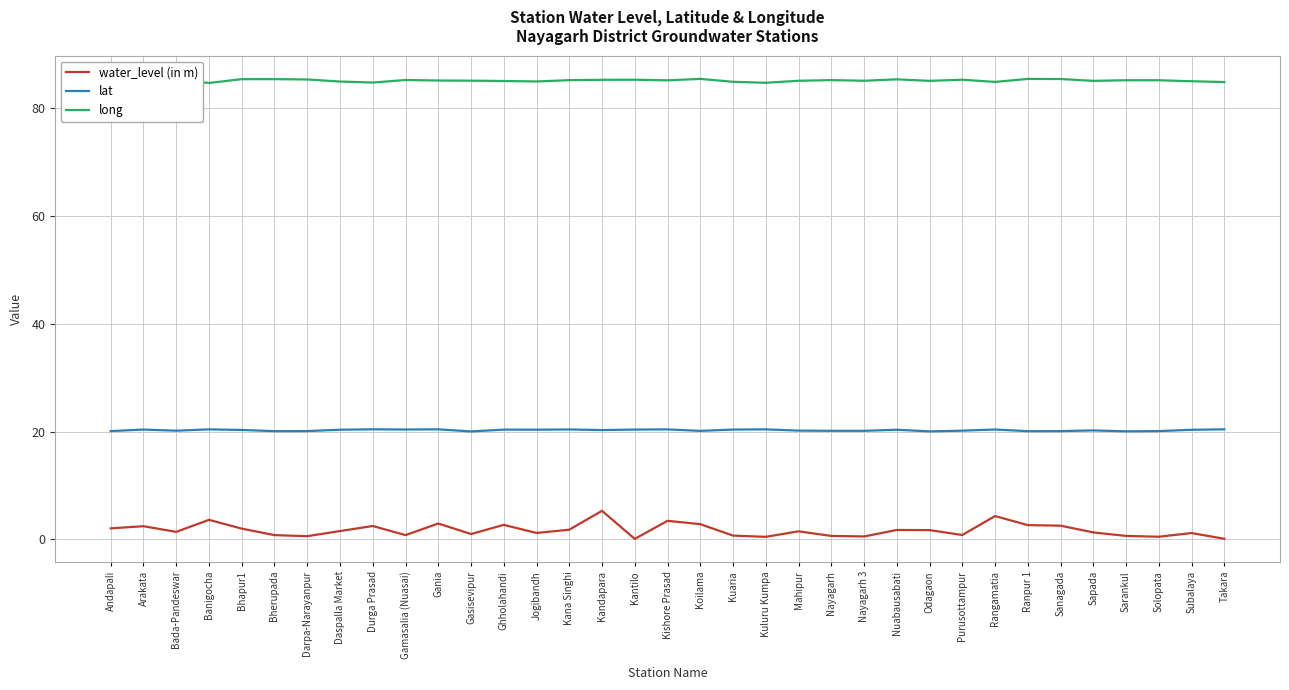

What is the total value across all series at Purusottampur?

106.2